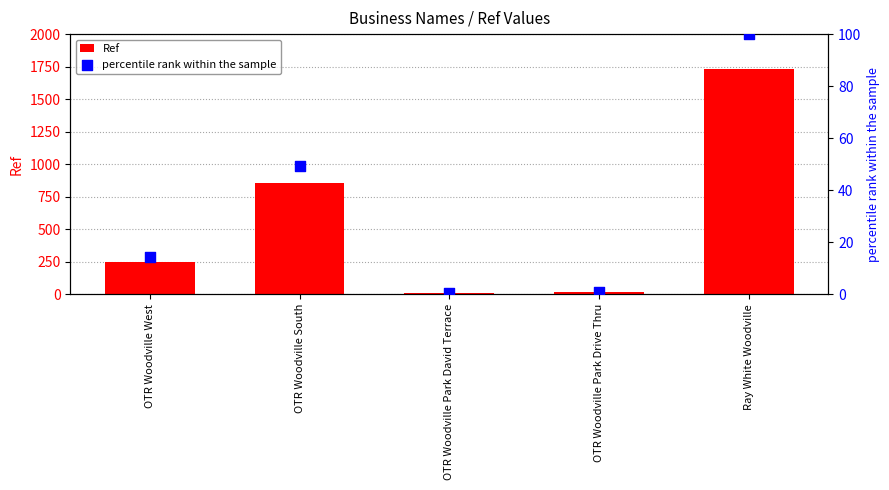

Which series contains the lowest Y value?

percentile rank within the sample